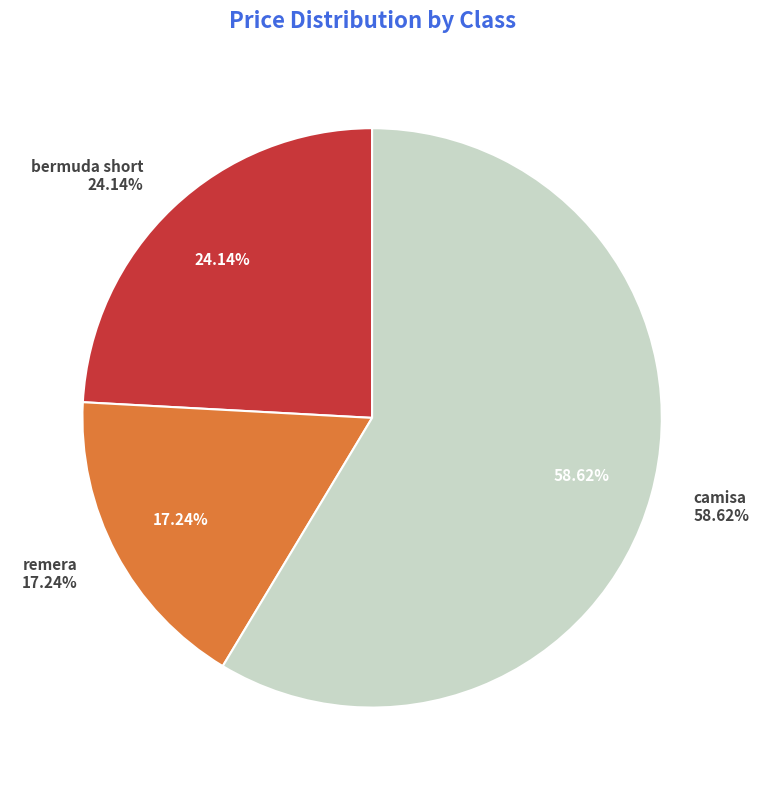

Does bermuda short represent more than half of the total?

No